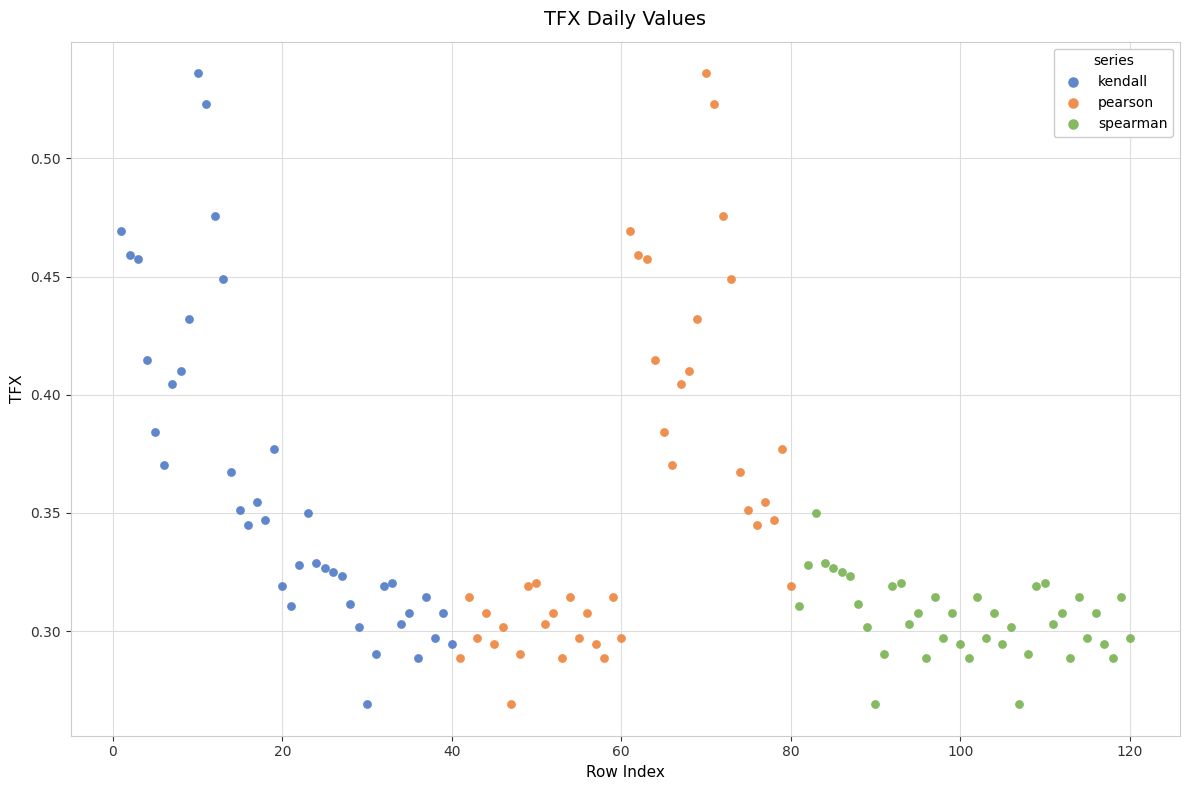

What are all the series names shown in the legend?

kendall, pearson, spearman